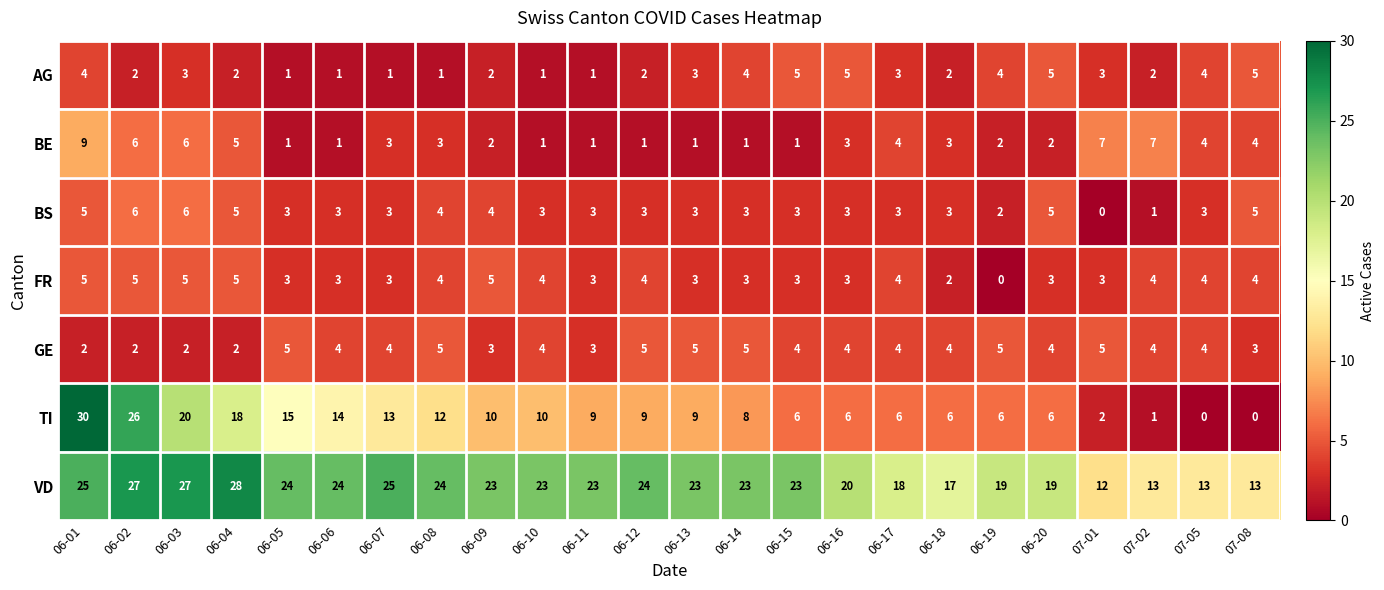

Count the GE values in the range 3 to 5.

20